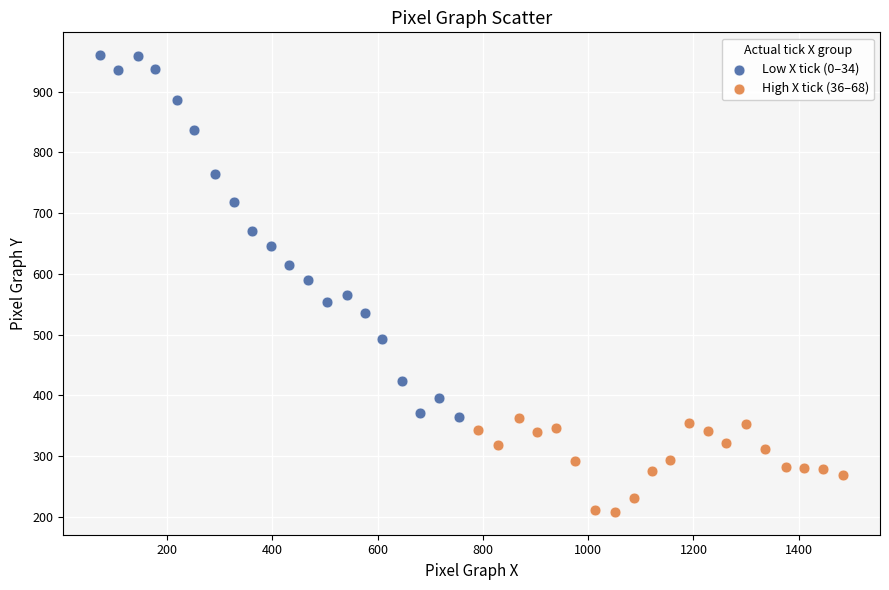

Which series reaches the maximum Y coordinate?

Low X tick (0–34)